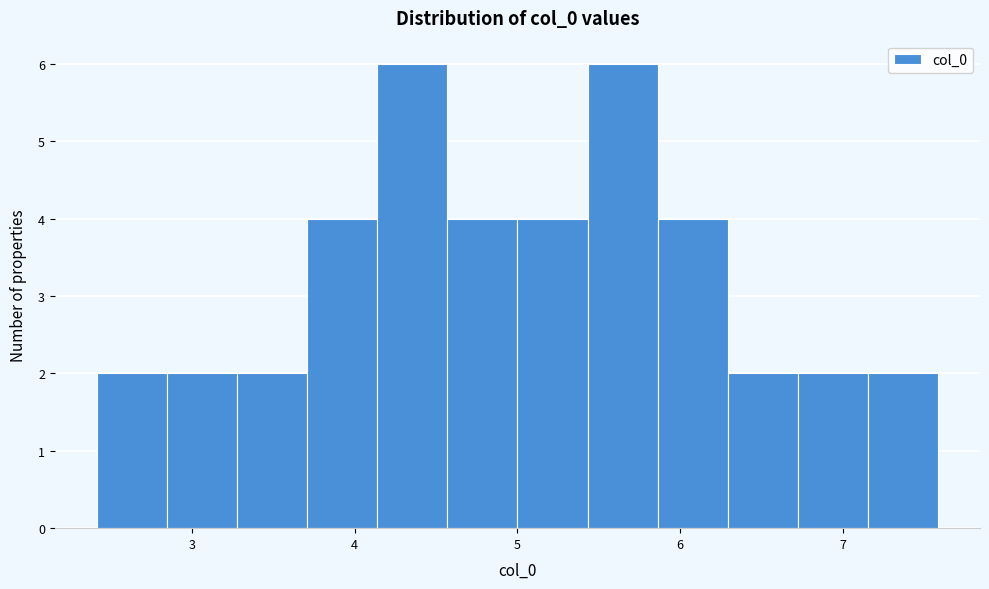

Reading left to right, transcribe this chart: for each bar, give the range it covers on the x-axis and its height. Neither the bar edges nor the heights are printed on the chart, so give them approximately, as read against the axes.

2.4 to 2.8: 2
2.8 to 3.3: 2
3.3 to 3.7: 2
3.7 to 4.1: 4
4.1 to 4.6: 6
4.6 to 5.0: 4
5.0 to 5.4: 4
5.4 to 5.9: 6
5.9 to 6.3: 4
6.3 to 6.7: 2
6.7 to 7.2: 2
7.2 to 7.6: 2